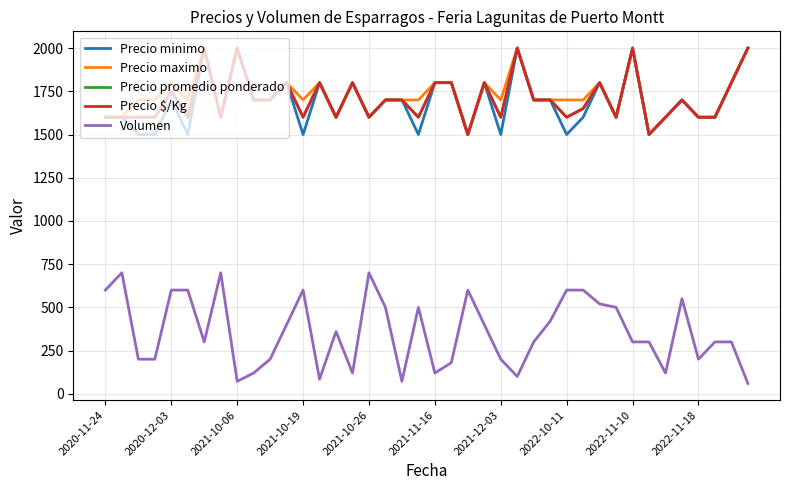

Does the chart have visible grid lines?

Yes